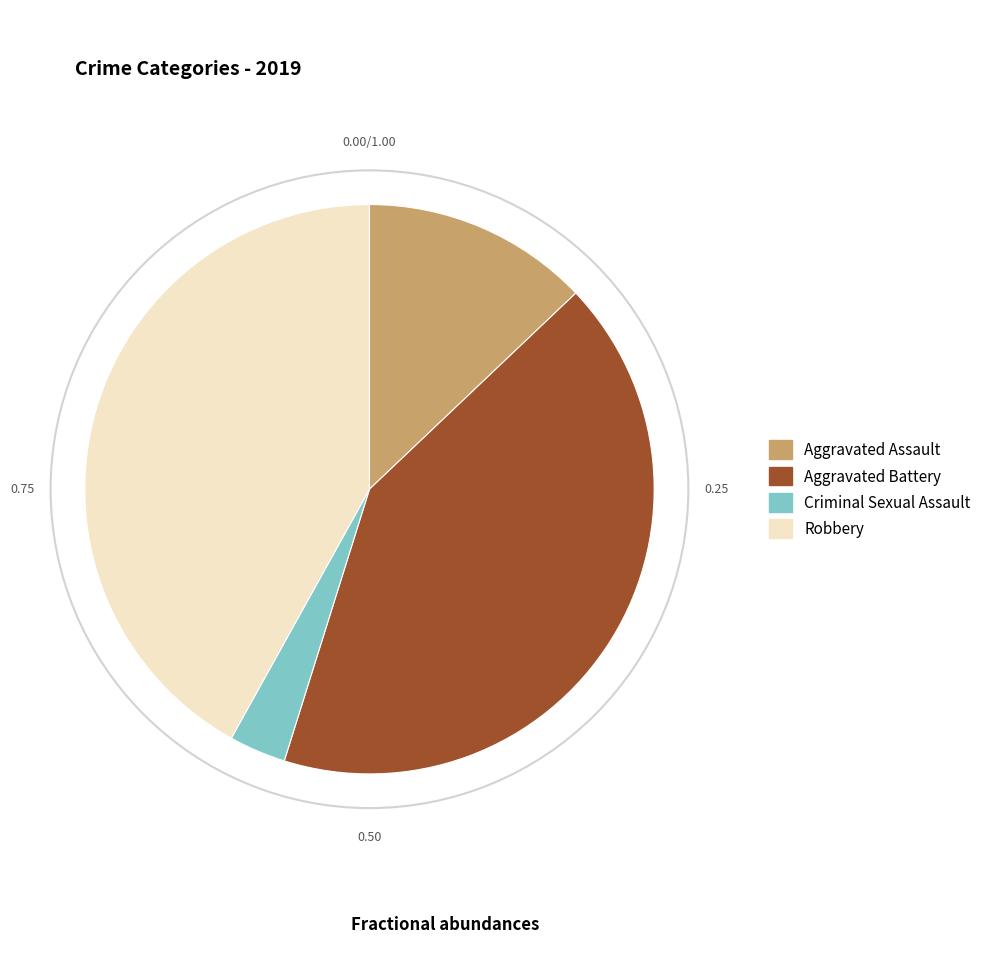

Between Robbery and Criminal Sexual Assault, which is larger?

Robbery